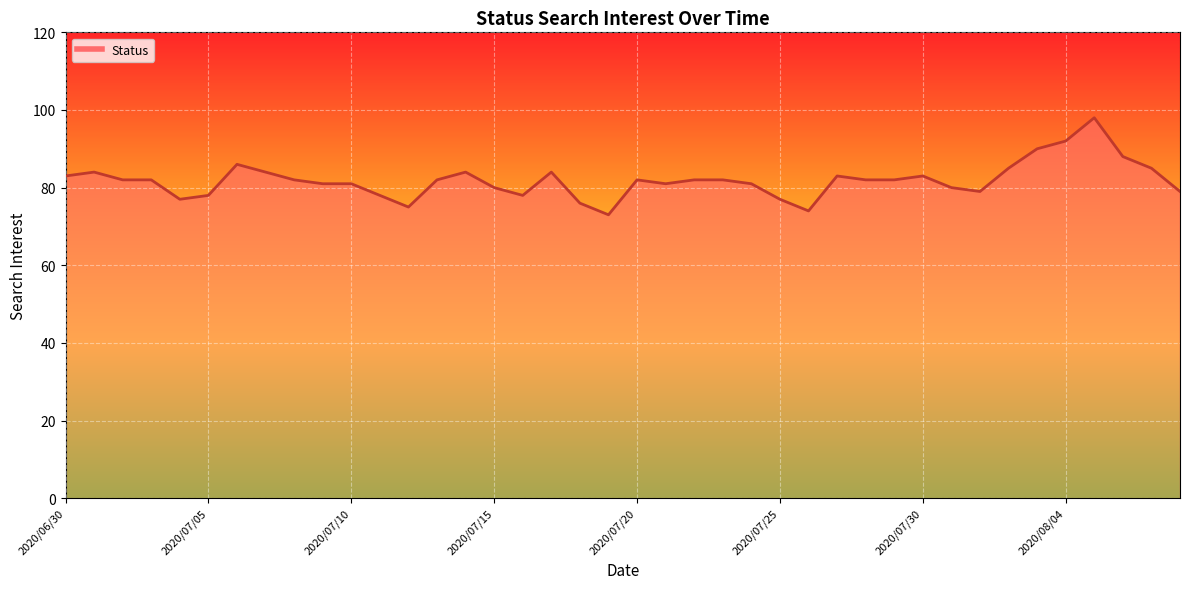

What is the difference between the maximum and minimum values?

25